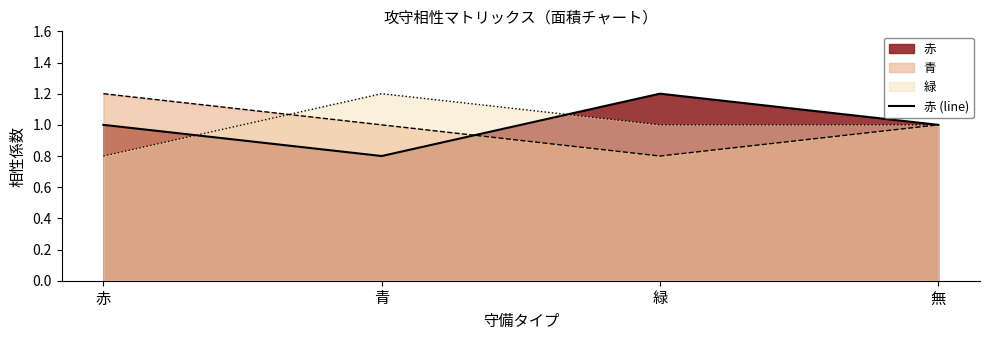

What is the maximum value shown in the chart?

1.2